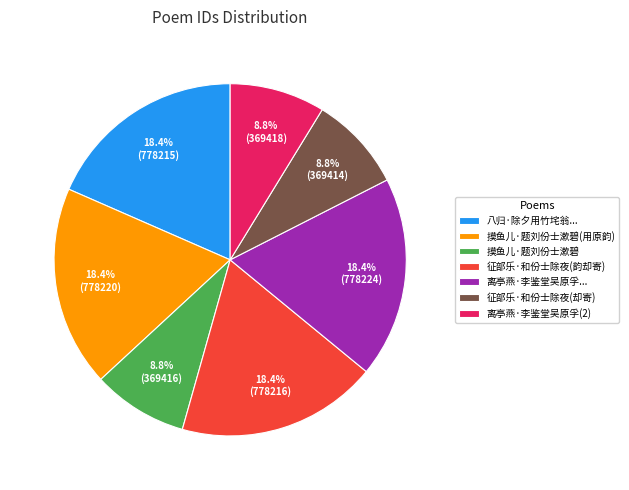

What is the ratio of the value at 八归·除夕用竹垞翁... to the value at 摸鱼儿·题刘份士漱碧?

2.1